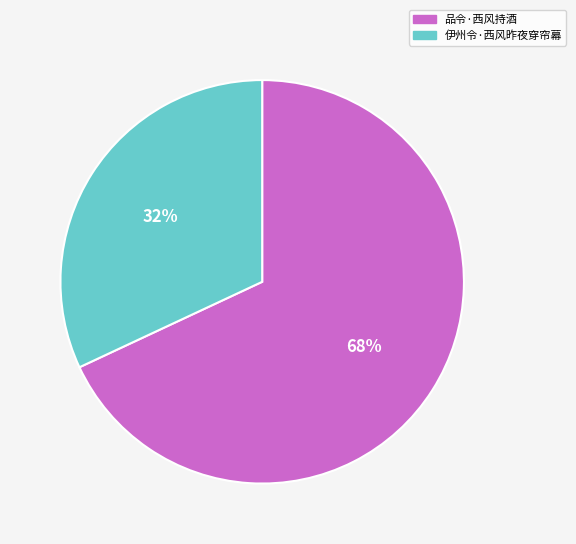

Approximately how many times larger is the value at 伊州令·西风昨夜穿帘幕 compared to 品令·西风持酒?

0.5